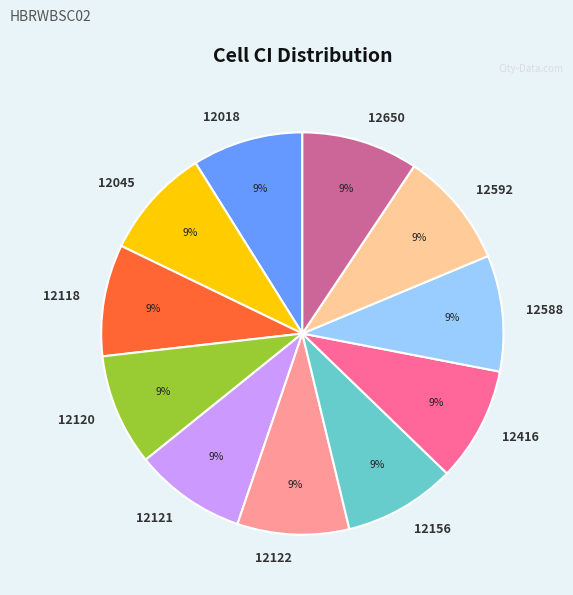

The 12650 slice represents 1% of the pie. True or false?

False